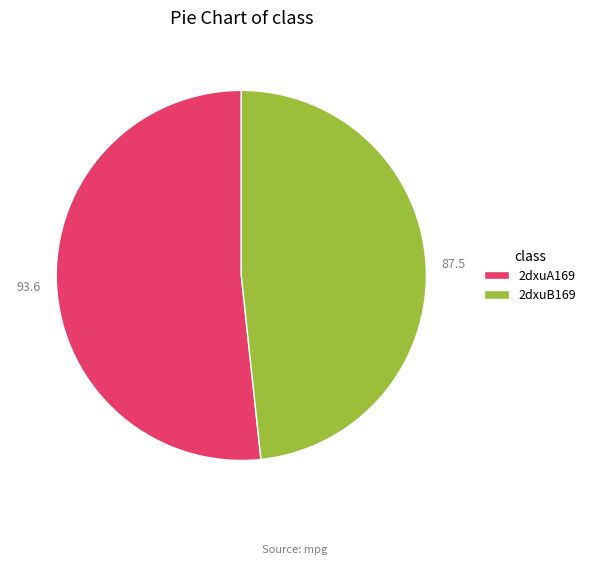

What is the ratio of the value at 2dxuA169 to the value at 2dxuB169?

1.1